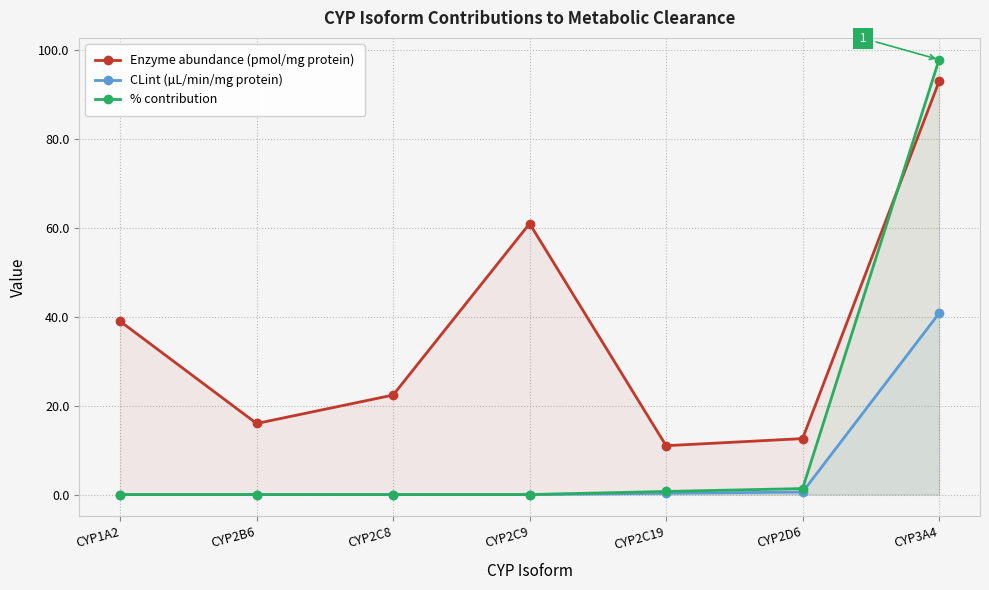

True or false: CLint (µL/min/mg protein) and % contribution intersect in this chart.

False